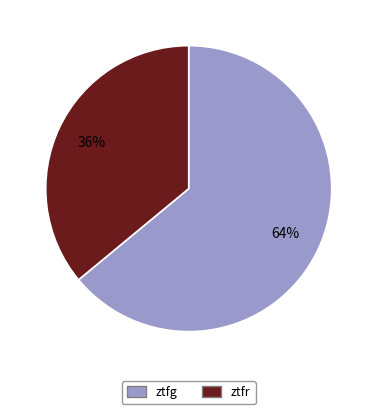

Is it true that ztfg is 52% of the pie?

False